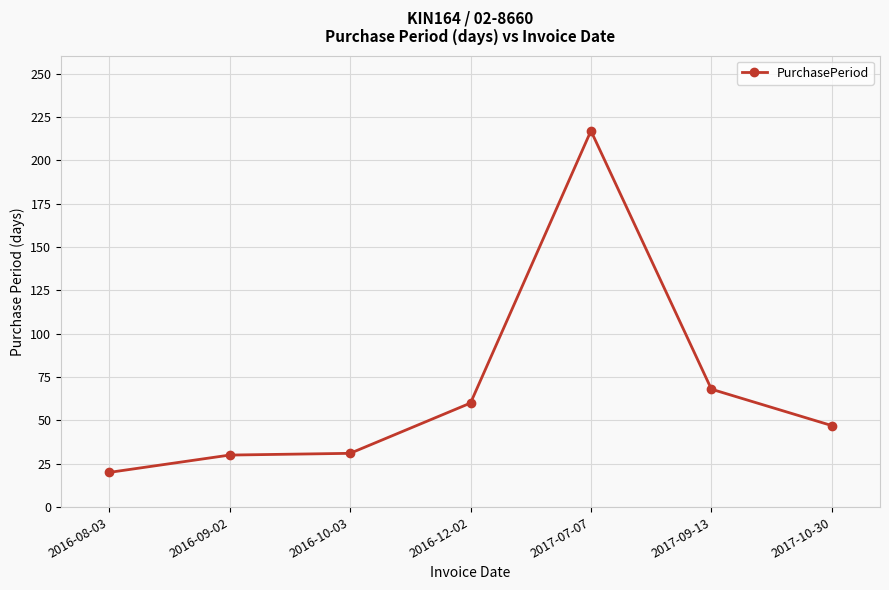

What is the label of the 3rd point from the left?

2016-10-03